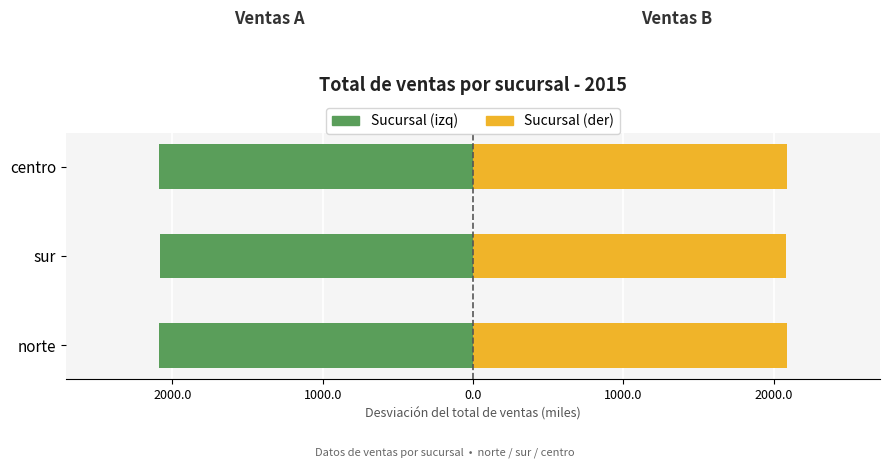

Is it true that Norte / Izquierda equals 3344.8 at centro?

False